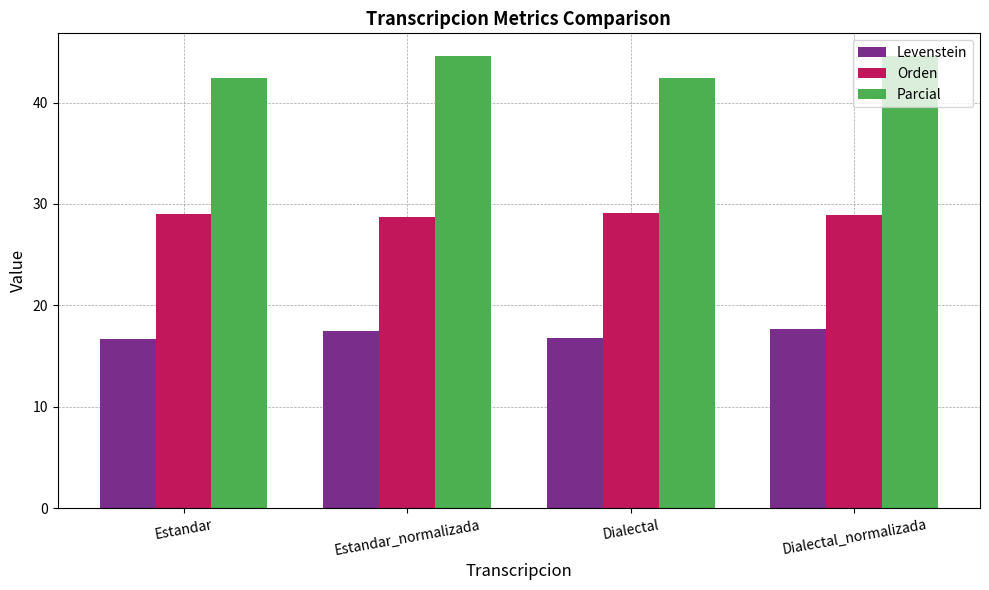

How many series are shown in this chart?

3